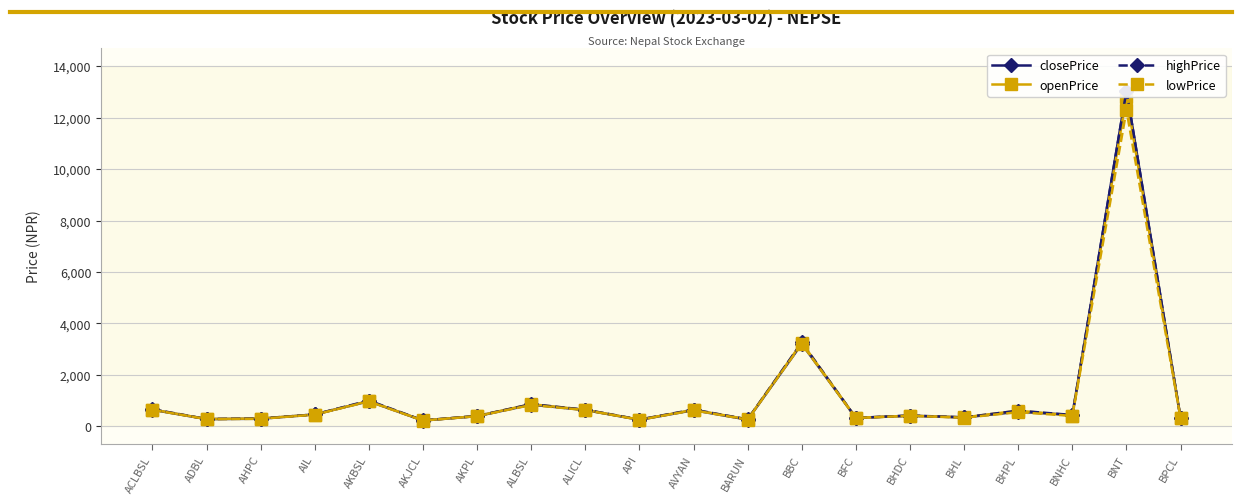

Reading right to left, transcribe all the data shown in this chart.

closePrice: 312.7	13056.0	438.0	565.9	342.7	412.1	323.0	3206.0	257.6	625.1	252.7	631.5	841.0	394.0	222.0	975.0	460.0	292.0	279.3	641.0
openPrice: 315.0	12815.0	411.6	605.8	344.0	409.2	323.0	3250.0	269.3	637.0	257.9	636.3	859.0	397.0	225.1	981.0	454.0	302.0	280.2	651.0
highPrice: 318.0	13056.0	439.0	605.8	348.0	417.0	325.0	3260.0	269.3	648.0	260.8	644.0	859.0	400.0	228.6	1000.0	460.0	302.0	281.1	663.0
lowPrice: 312.2	12294.0	404.0	547.0	333.0	409.2	322.0	3206.0	257.0	623.0	252.0	630.0	828.1	393.0	222.0	967.2	453.0	290.5	278.6	641.0